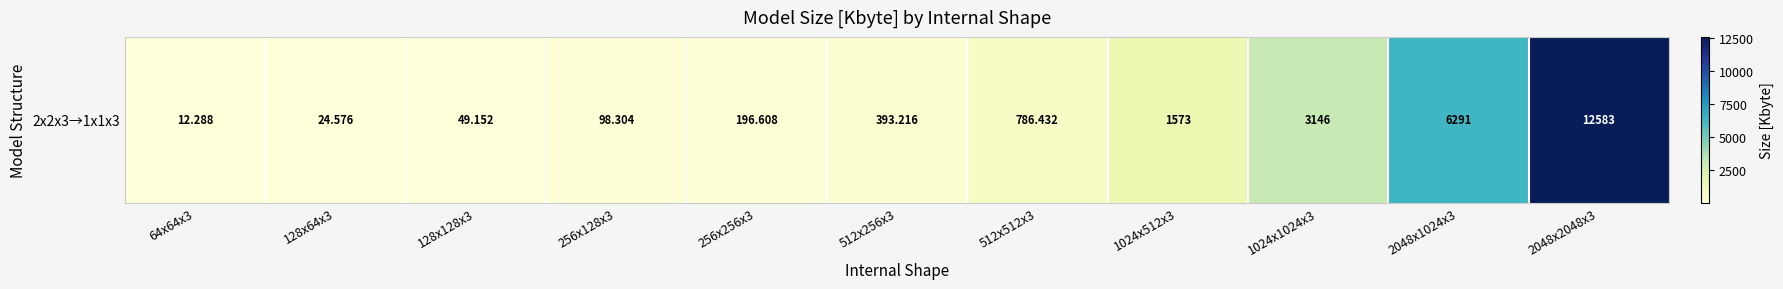

Reading left to right, what are all the values shown in this chart?

64x64x3=12.3	128x64x3=24.6	128x128x3=49.2	256x128x3=98.3	256x256x3=196.6	512x256x3=393.2	512x512x3=786.4	1024x512x3=1572.9	1024x1024x3=3145.7	2048x1024x3=6291.5	2048x2048x3=12582.9